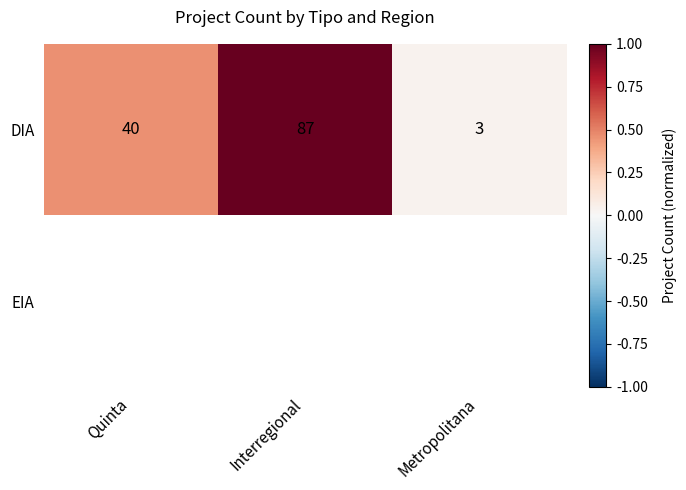

What is the sum of all DIA values?

130